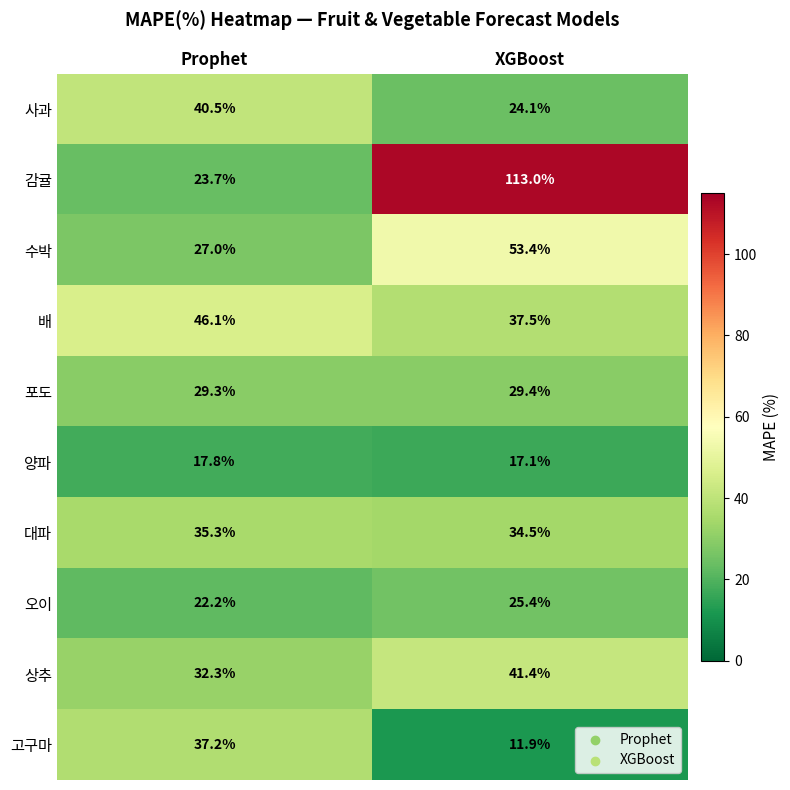

Rank the series at Prophet from highest to lowest value.

배, 사과, 고구마, 대파, 상추, 포도, 수박, 감귤, 오이, 양파